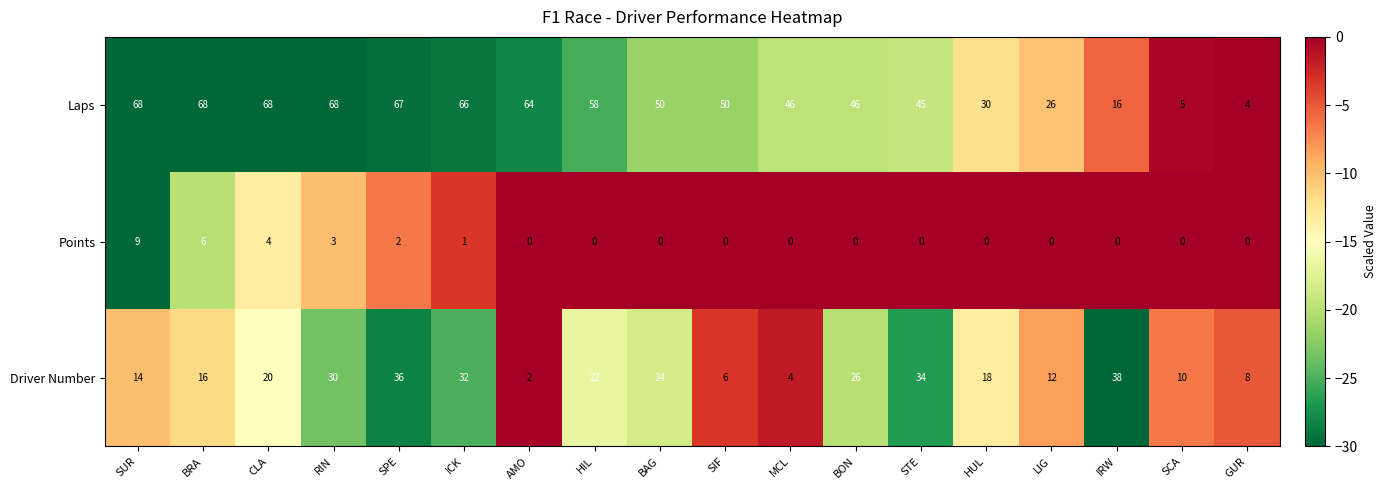

What is the difference between the second highest and minimum values in the Points series?

6